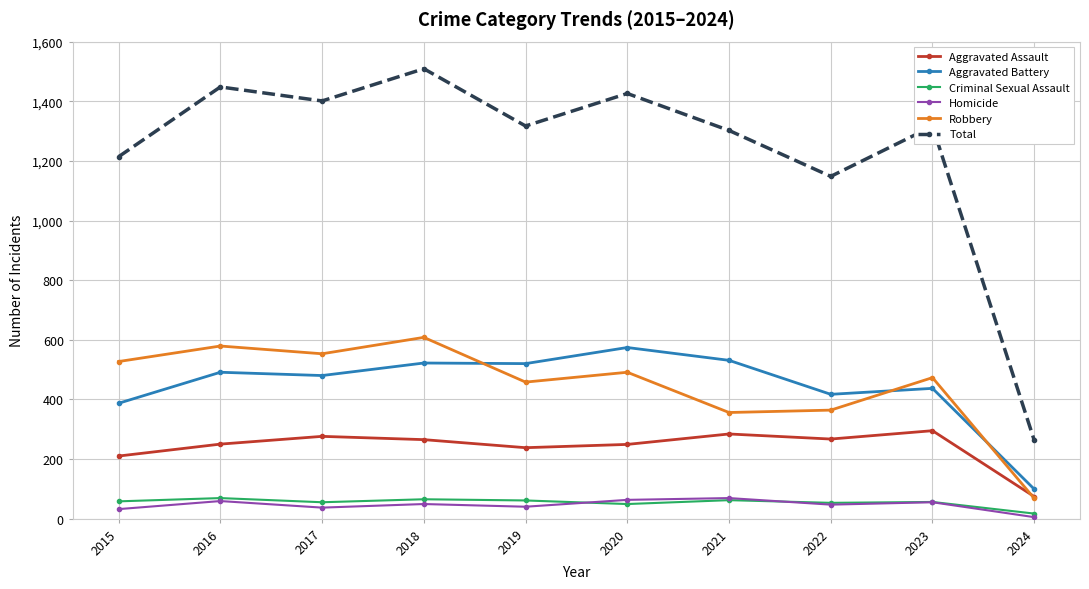

How many values in the Total series are below 1317?

5